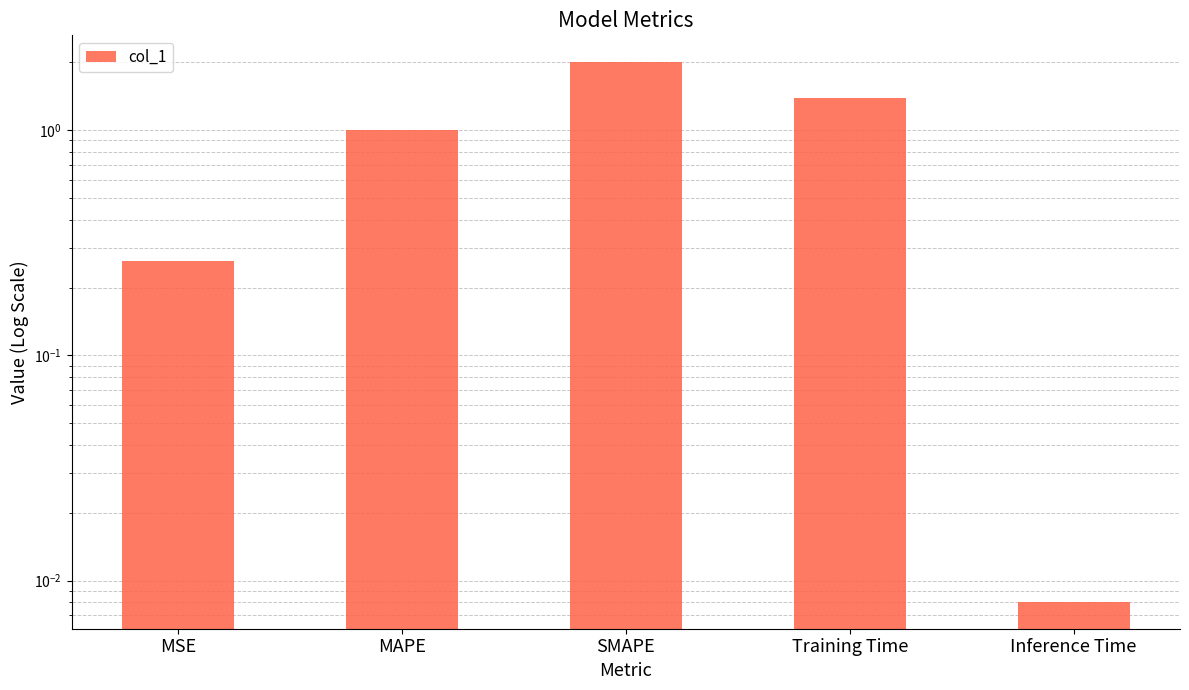

What is the label of the 5th bar from the left?

Inference Time